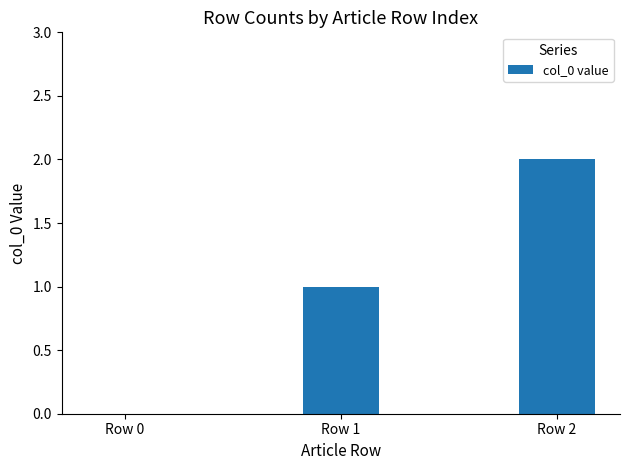

What is the difference between the values at Row 1 and Row 2?

1